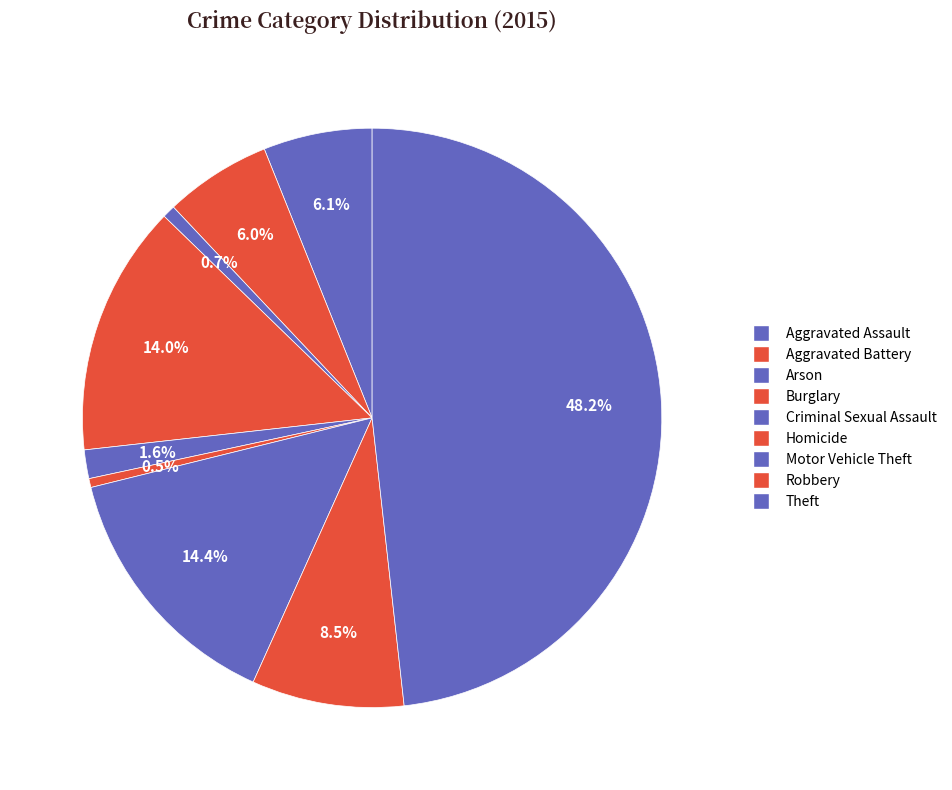

How many segments does this pie chart have?

9